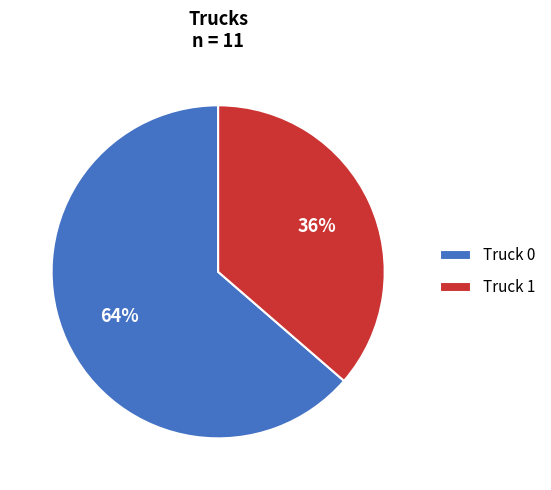

Combined, do Truck 1 and Truck 0 account for over 50%?

Yes